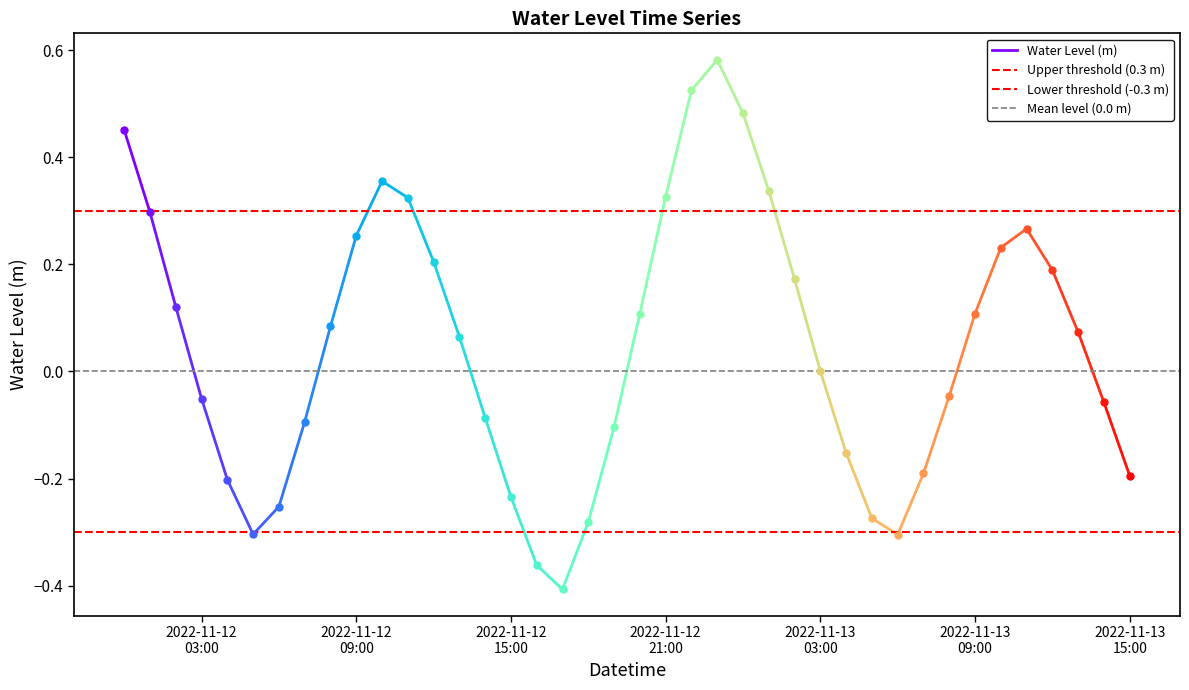

Which series changed the most between 2022-11-12
03:00 and 2022-11-12
09:00?

Water Level (m)